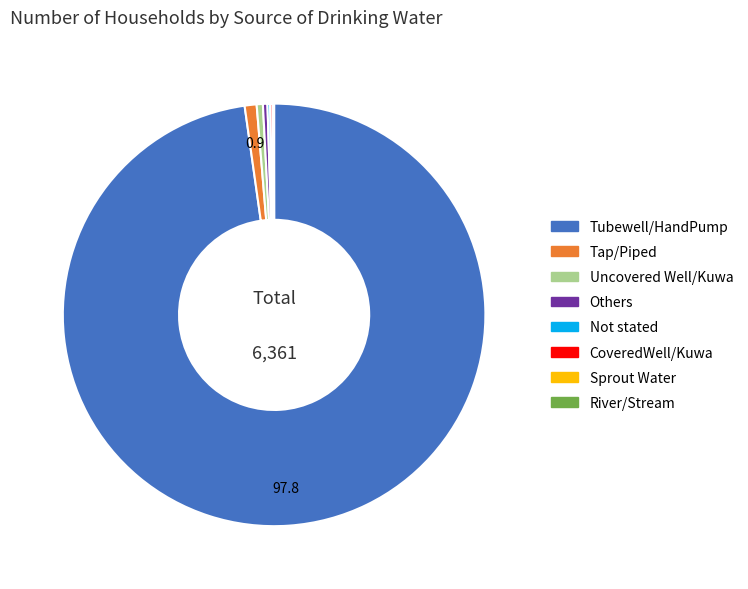

What is the majority slice?

Tubewell/HandPump